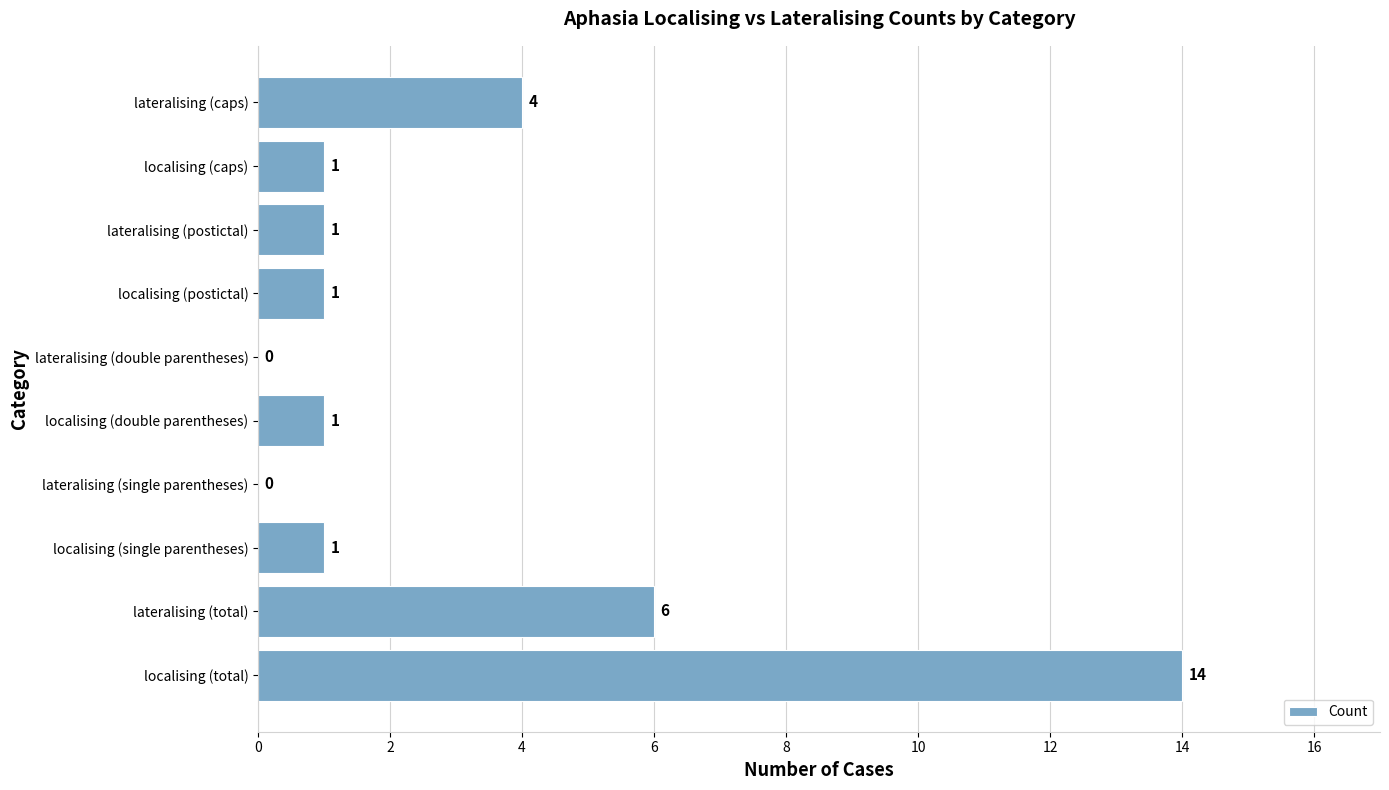

Reading top to bottom, transcribe all the data shown in this chart.

lateralising (caps)=4	localising (caps)=1	lateralising (postictal)=1	localising (postictal)=1	lateralising (double parentheses)=0	localising (double parentheses)=1	lateralising (single parentheses)=0	localising (single parentheses)=1	lateralising (total)=6	localising (total)=14